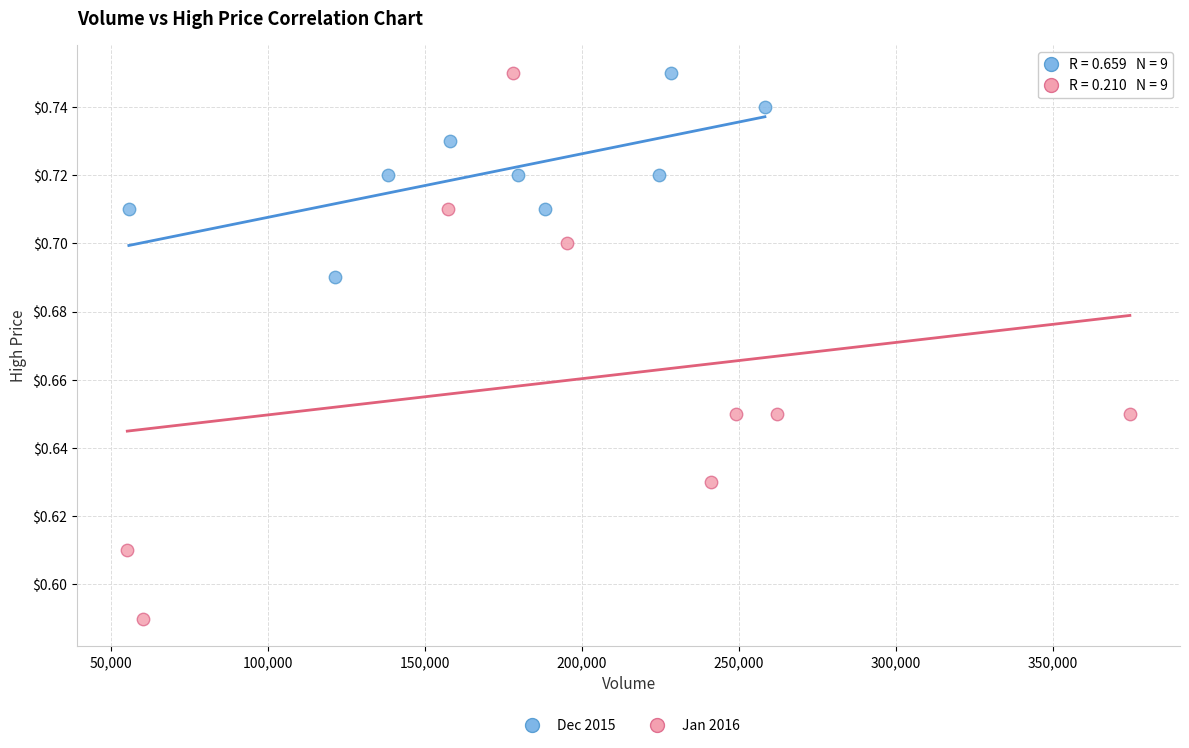

Which series contains the lowest Y value?

Jan 2016